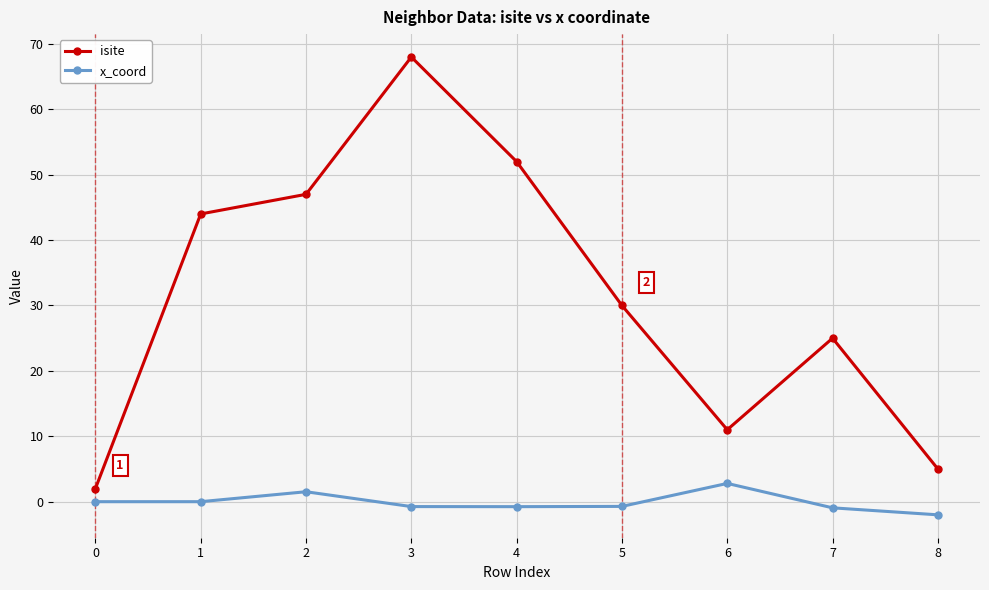

What is the sum of all isite values?

284.0